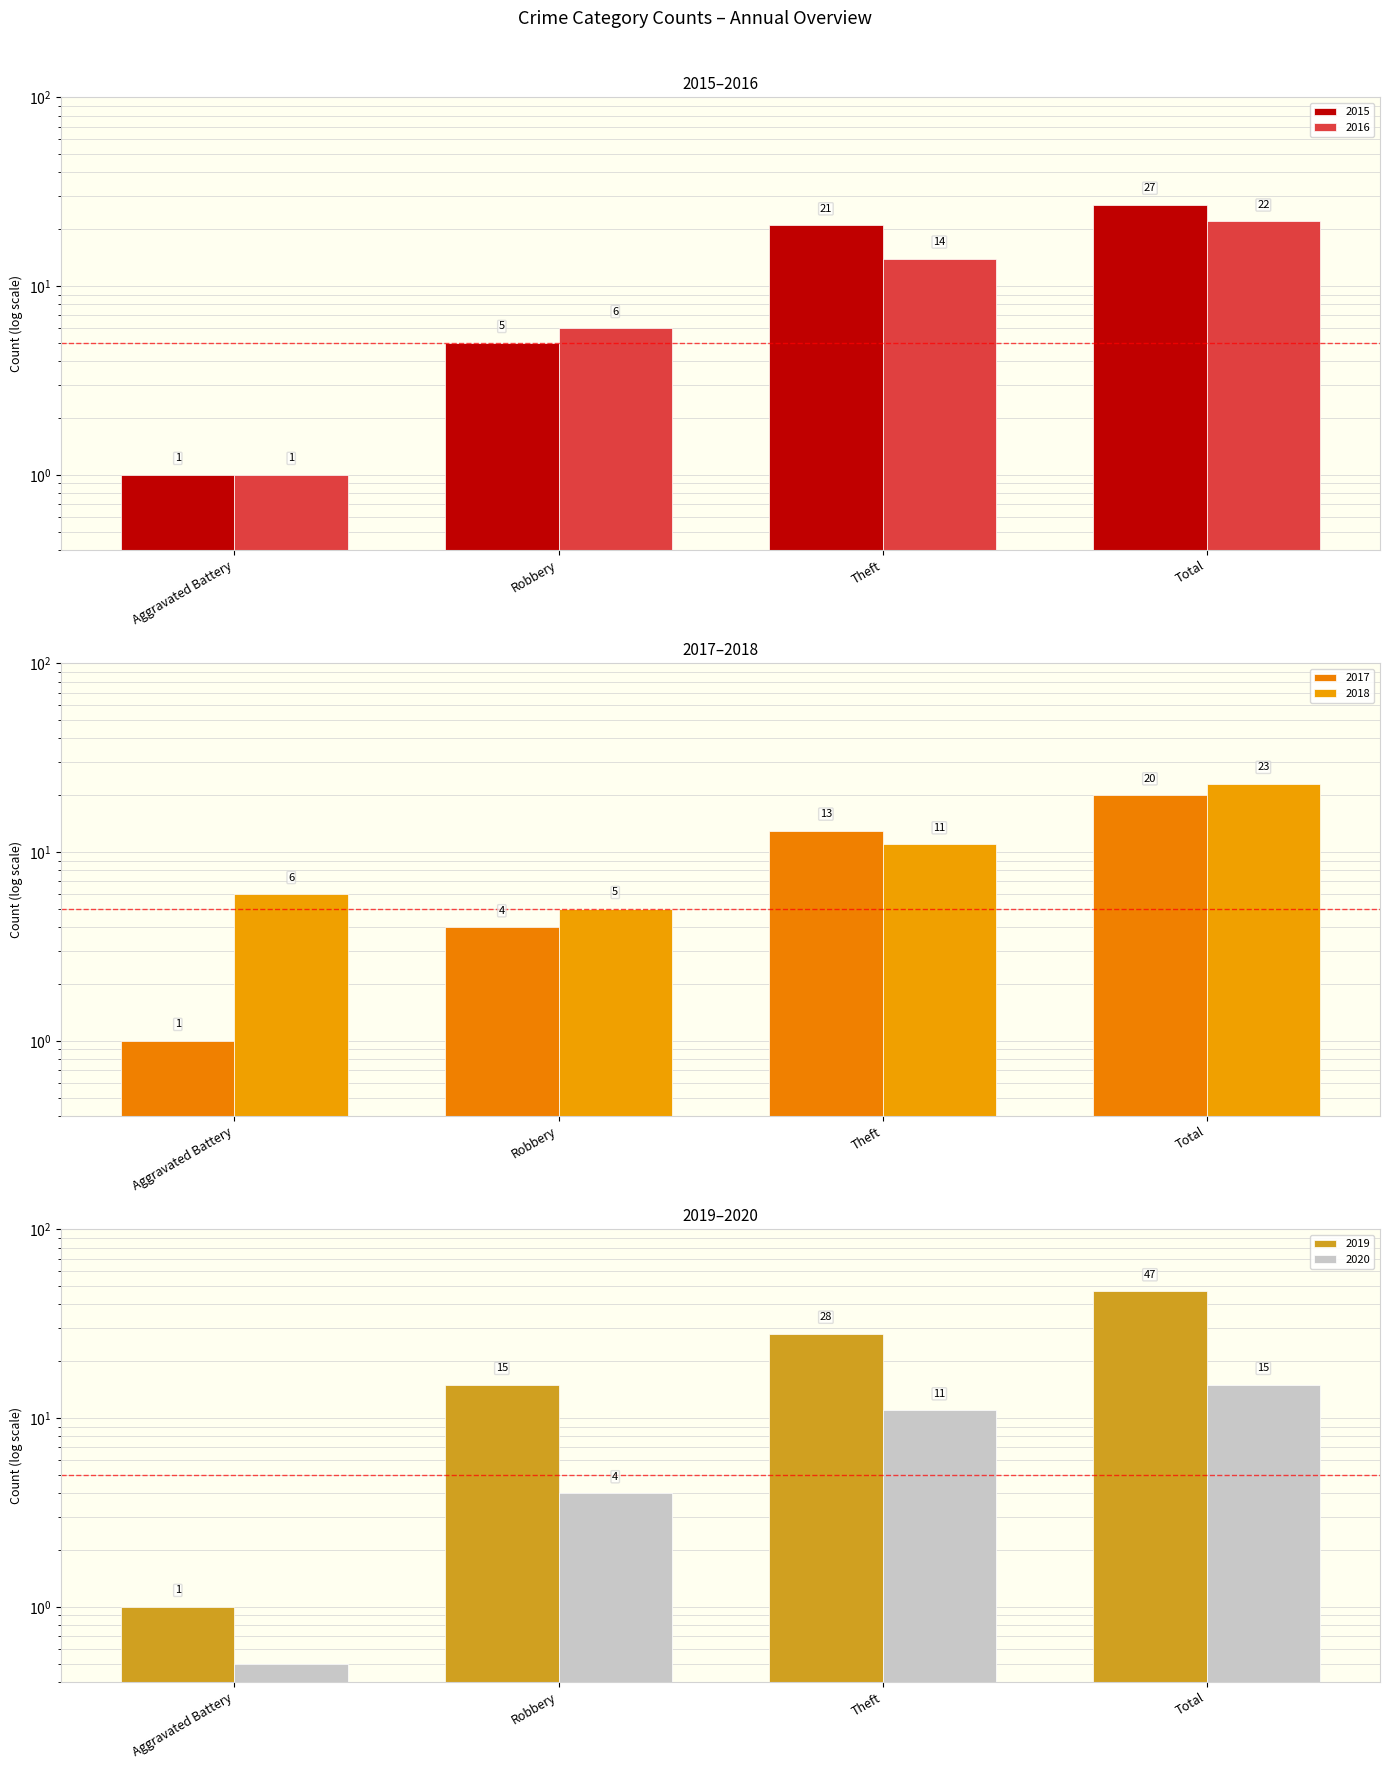

Are the bars grouped side by side (vs. stacked)?

Yes